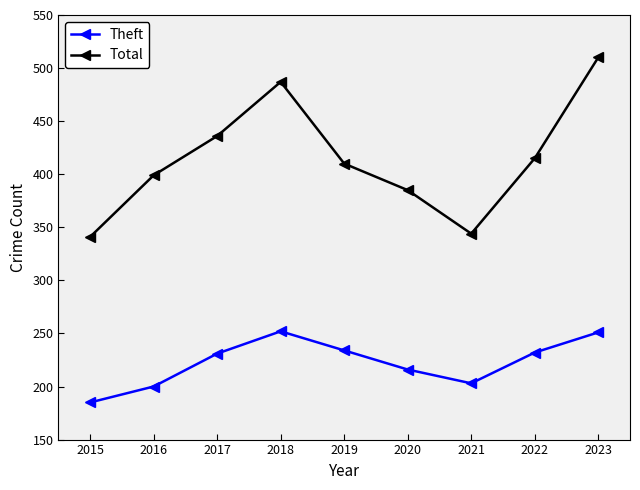

True or false: Total and Theft cross at least once.

False